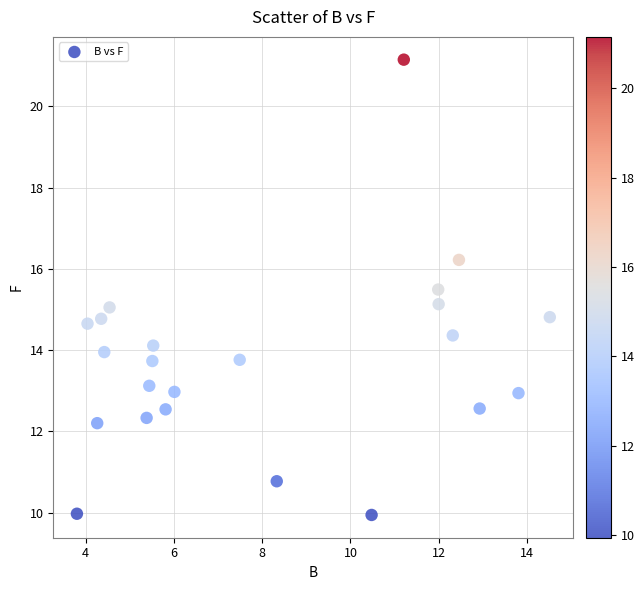

What is the range of X values (max minus min)?

10.7